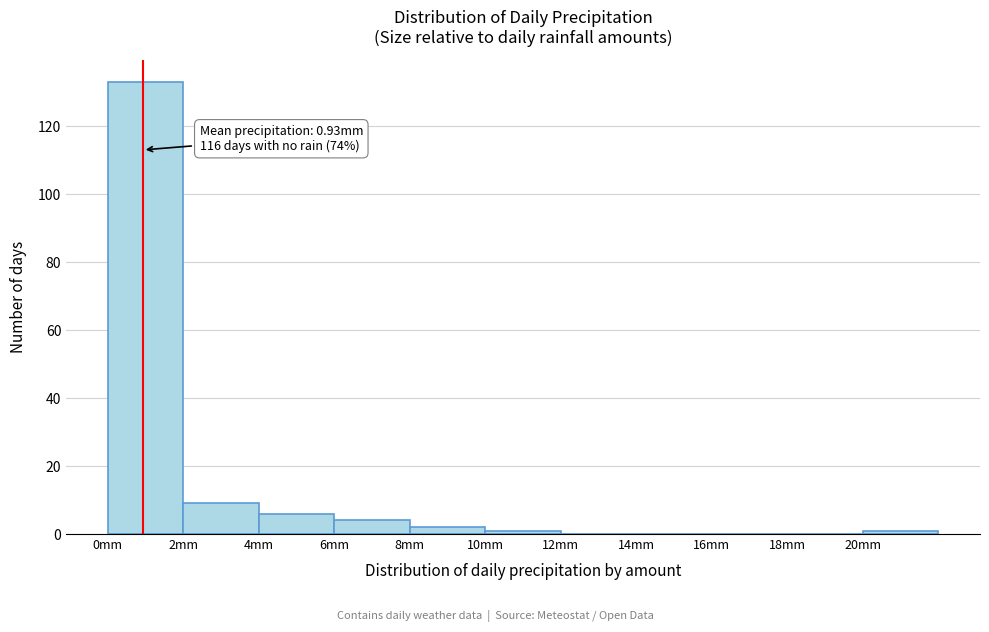

Which range on the x-axis has the tallest bar?

0 to 2